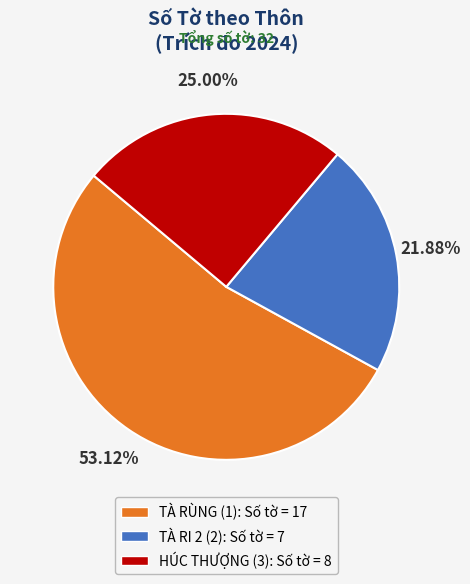

To the nearest percent, what portion does TÀ RÙNG (1) represent?

53%